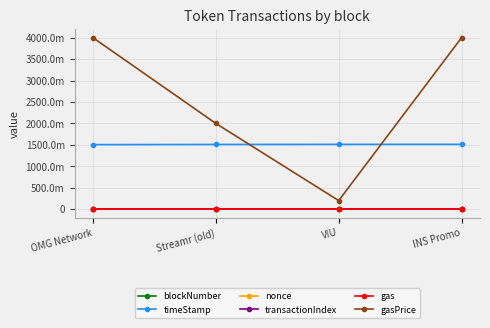

Reading left to right, extract all data points from this chart.

blockNumber: 4284396	4452023	4579955	4631982
timeStamp: 1505663771	1509285684	1511065365	1511790103
nonce: 1854	632	656	135
transactionIndex: 62	17	44	87
gas: 3020000	4000000	3300000	2000000
gasPrice: 4000000000	2000000000	200000000	4000000000